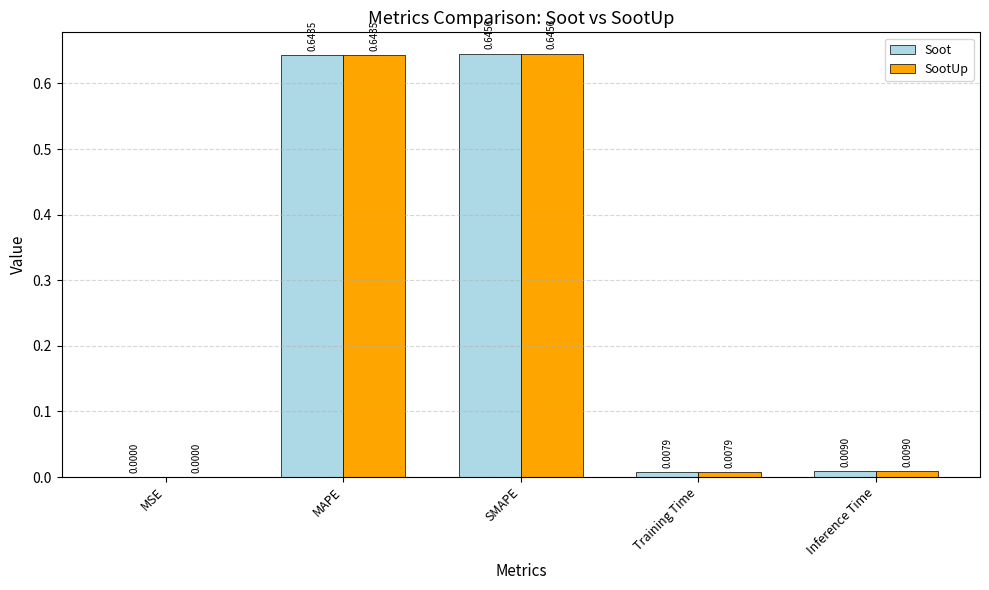

What is the sum of all SootUp values?

1.3